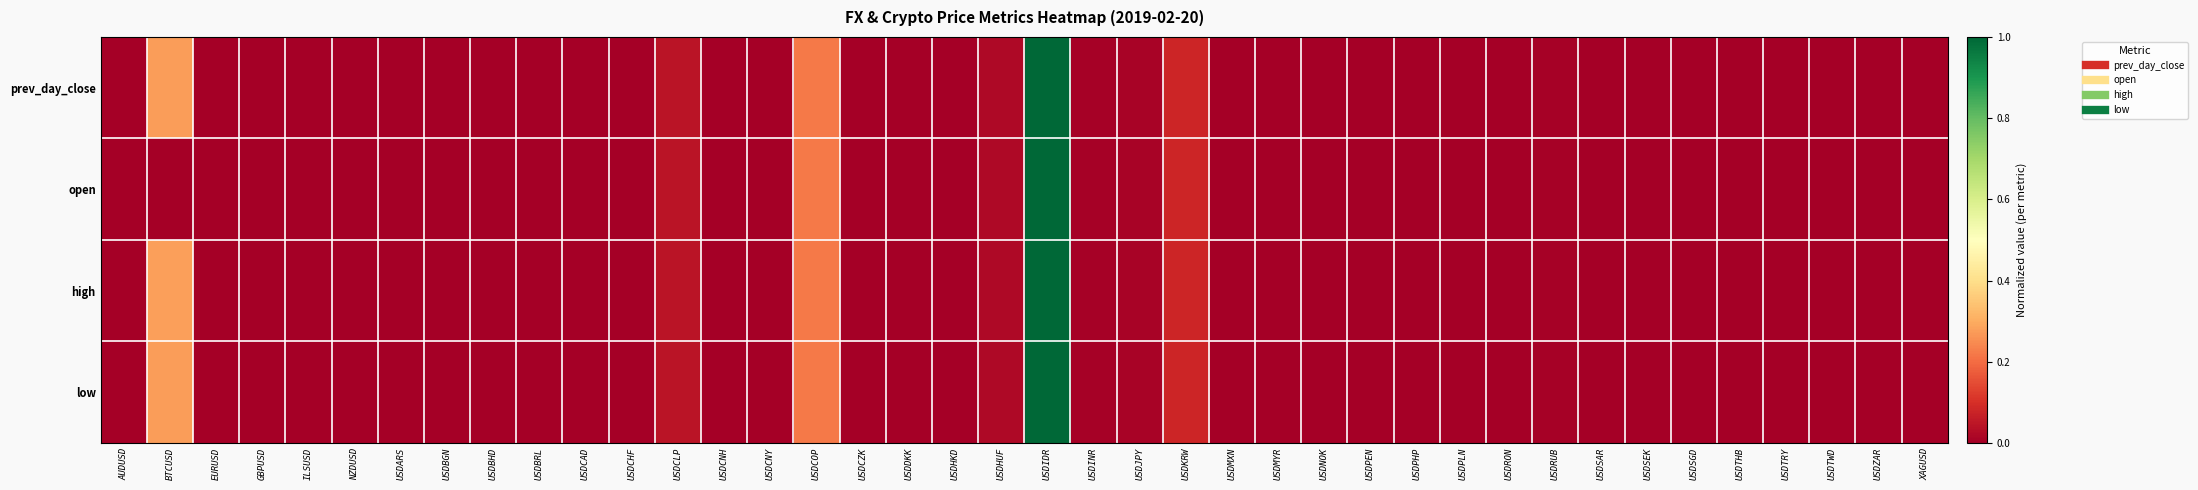

Rank the series at USDARS from highest to lowest value.

low, open, high, prev_day_close